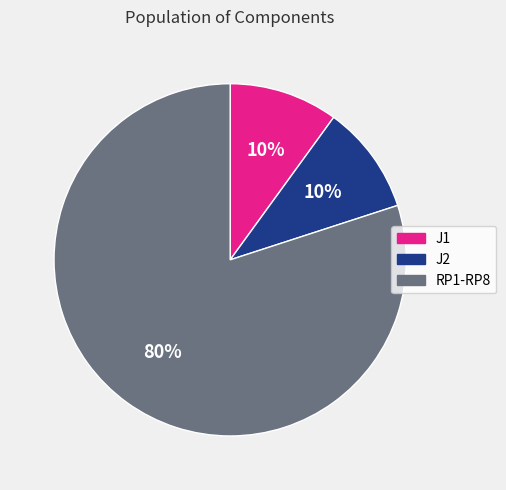

What is the largest slice in the pie chart?

RP1-RP8